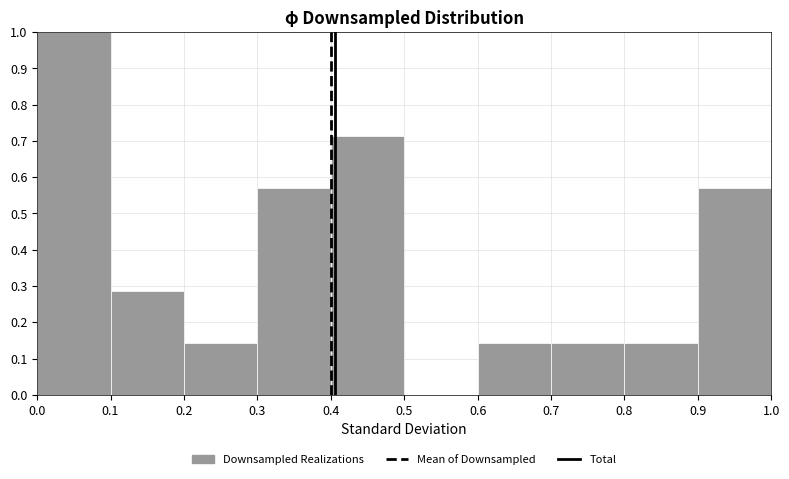

Reading left to right, transcribe this chart: for each bar, give the range it covers on the x-axis and its height. The values are not printed on the chart, so give them approximately, as read against the axis.

0.0 to 0.1: 1.00
0.1 to 0.2: 0.29
0.2 to 0.3: 0.14
0.3 to 0.4: 0.57
0.4 to 0.5: 0.71
0.5 to 0.6: 0
0.6 to 0.7: 0.14
0.7 to 0.8: 0.14
0.8 to 0.9: 0.14
0.9 to 1.0: 0.57